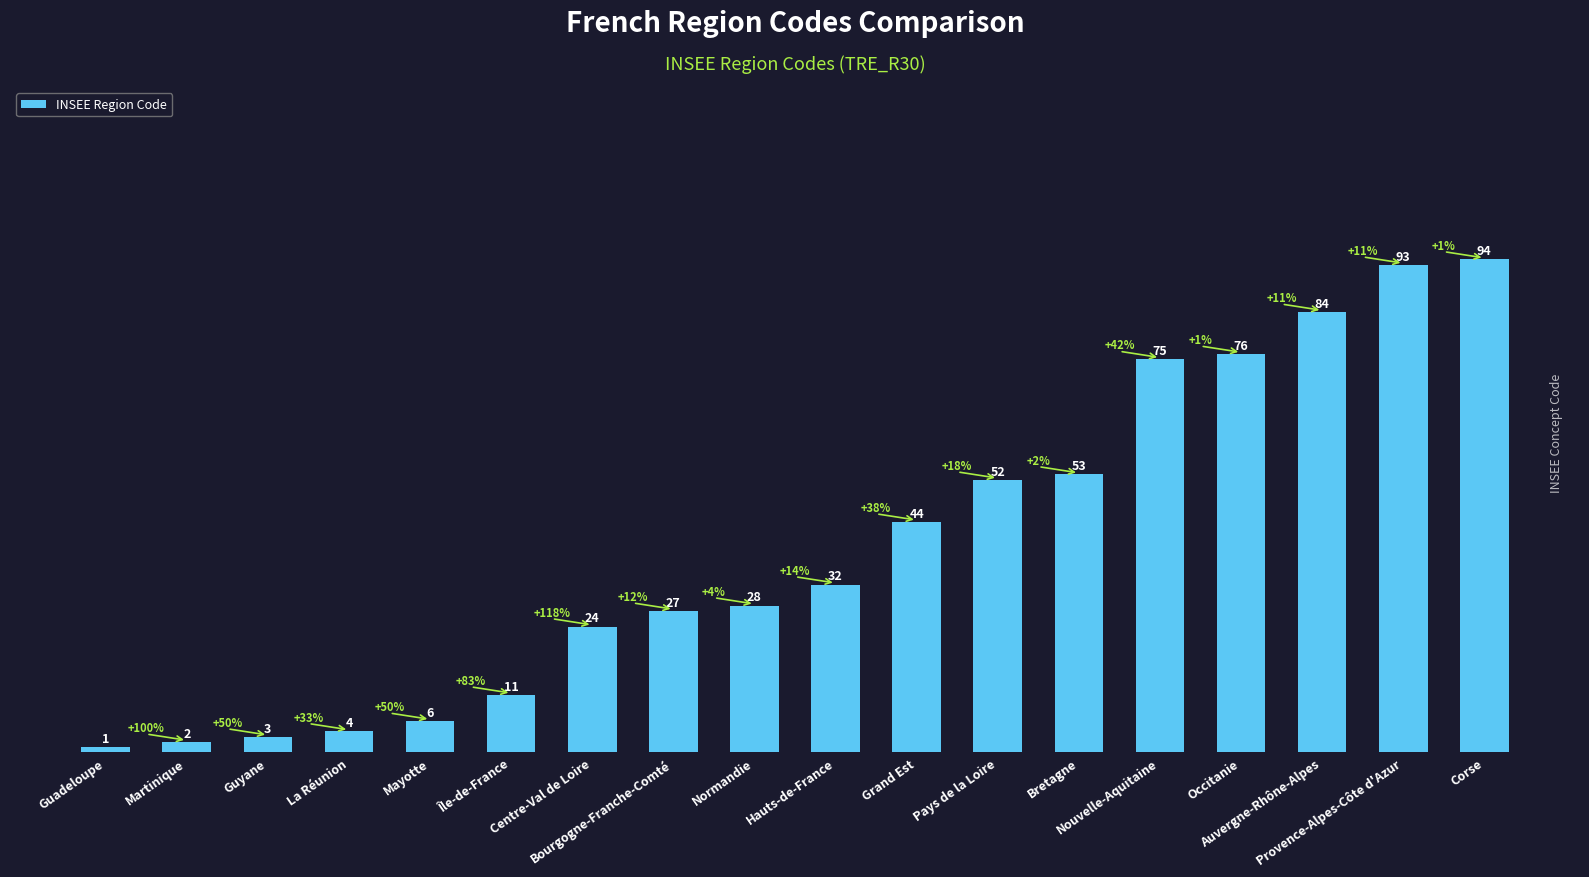

Reading left to right, transcribe all the data shown in this chart.

1	2	3	4	6	11	24	27	28	32	44	52	53	75	76	84	93	94